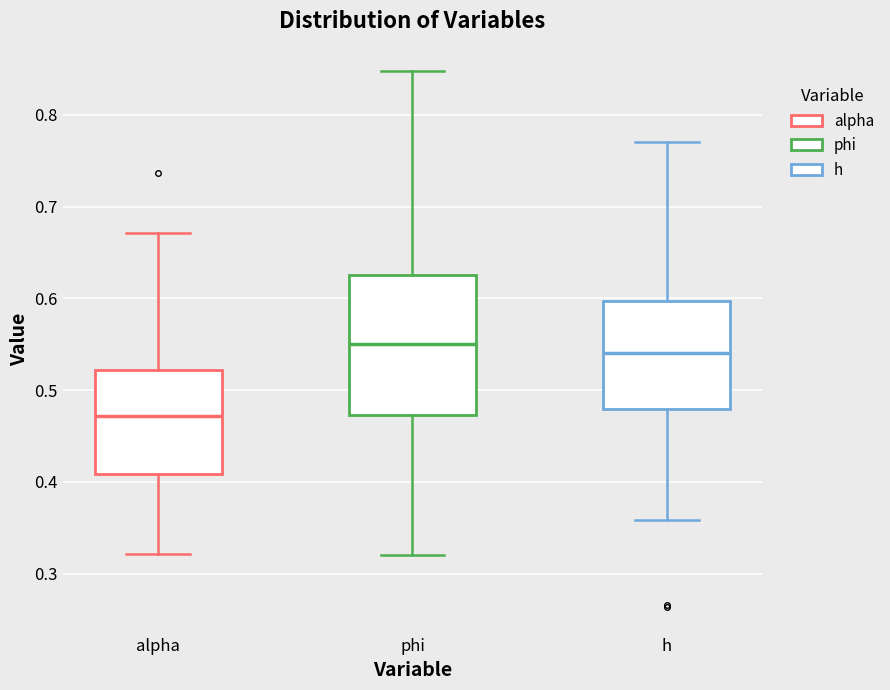

Reading left to right, transcribe this box plot: for each box, give where its median line is, the range the box spans, and where its two whiskers end, as read against the y-axis. The values are not printed on the chart, so give them approximately, as read against the axis.

alpha: median 0.47, box 0.41 to 0.52, whiskers 0.32 to 0.67
phi: median 0.55, box 0.47 to 0.63, whiskers 0.32 to 0.85
h: median 0.54, box 0.48 to 0.60, whiskers 0.36 to 0.77